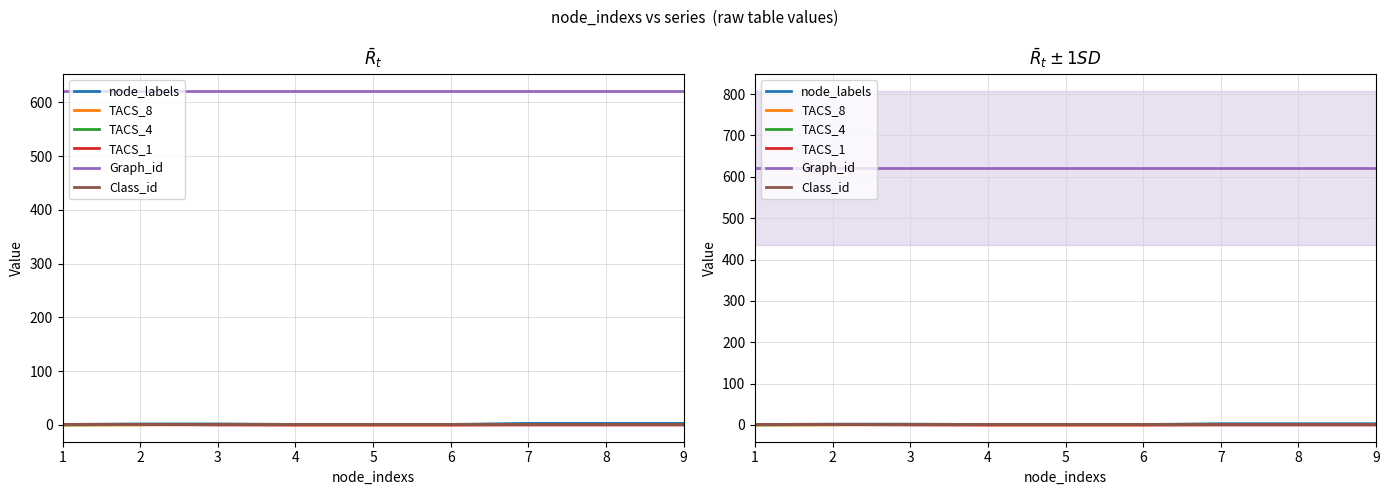

Which series has the largest total across all categories?

Graph_id